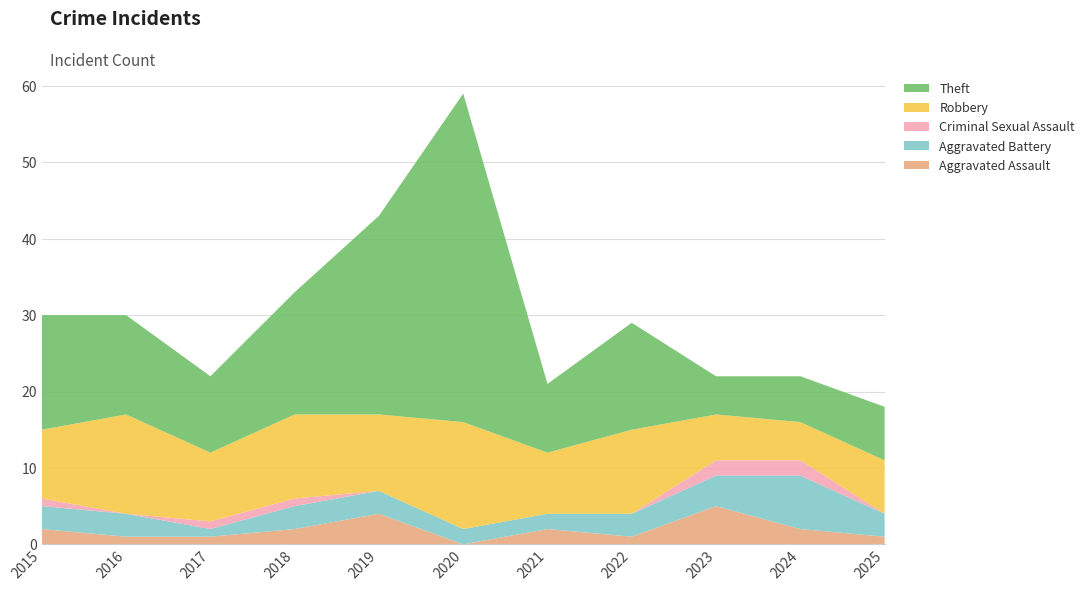

Reading right to left, transcribe all the data shown in this chart.

Aggravated Assault: 1	2	5	1	2	0	4	2	1	1	2
Aggravated Battery: 3	7	4	3	2	2	3	3	1	3	3
Criminal Sexual Assault: 0	2	2	0	0	0	0	1	1	0	1
Robbery: 7	5	6	11	8	14	10	11	9	13	9
Theft: 7	6	5	14	9	43	26	16	10	13	15